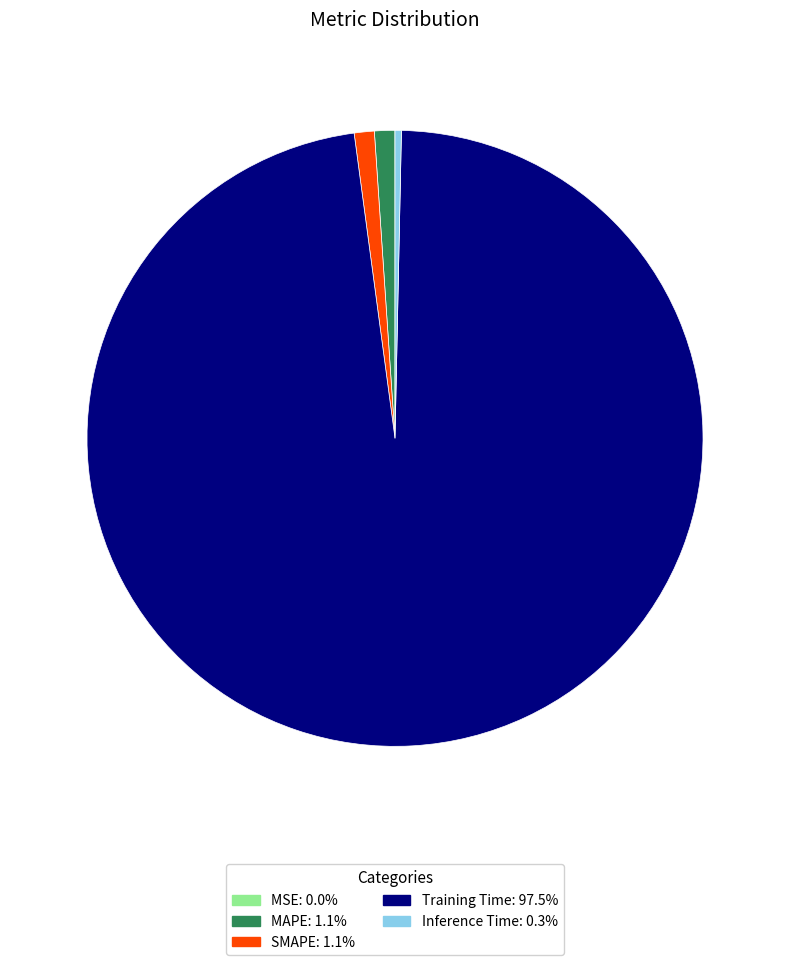

Combined, do SMAPE and MAPE account for over 50%?

No